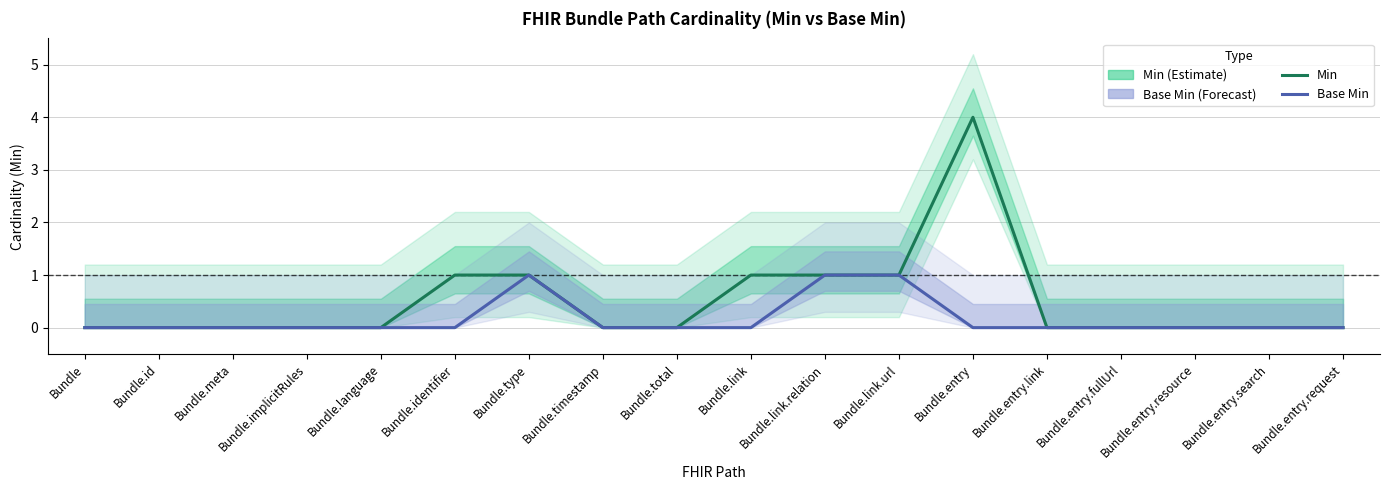

True or false: Min and Base Min intersect in this chart.

False